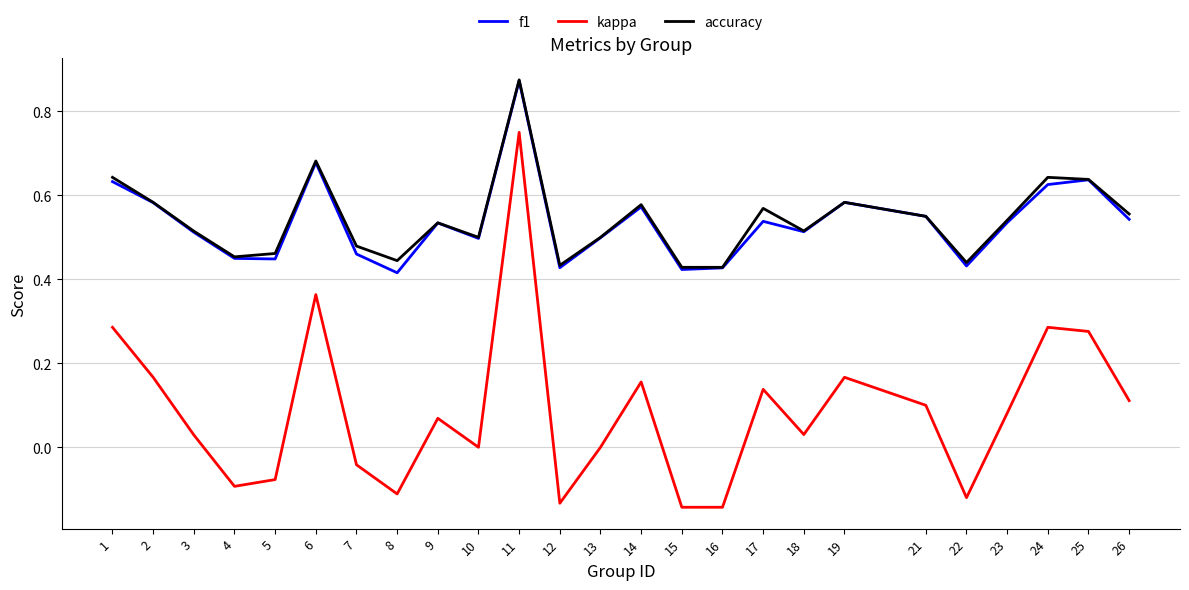

Between 11 and 14, which series saw the biggest shift?

kappa